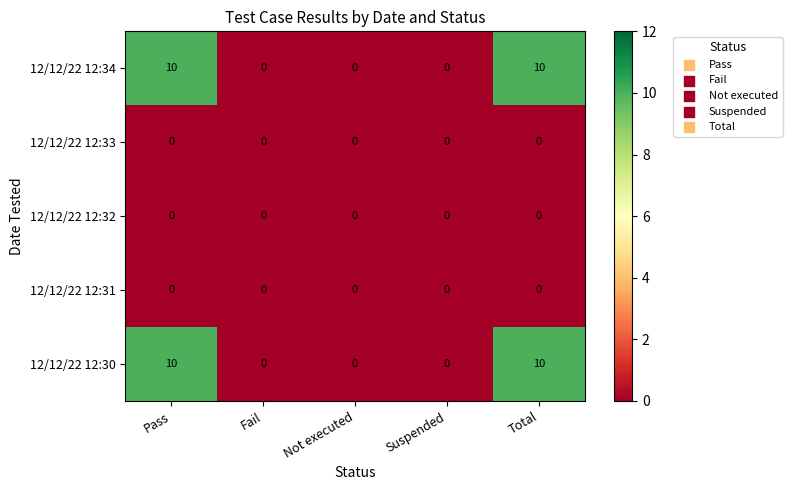

At how many categories does at least one series exceed 9?

2